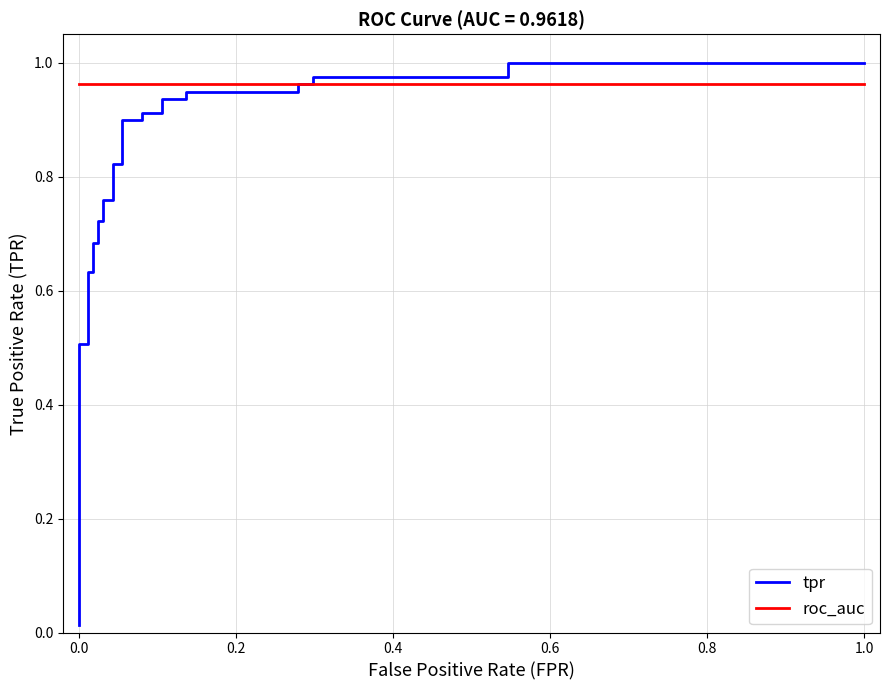

What are all the series names shown in the legend?

tpr, roc_auc